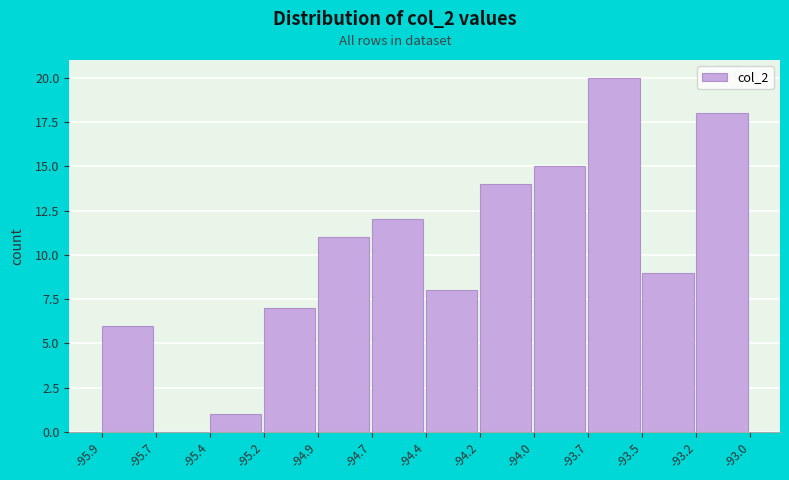

Reading left to right, transcribe all the data shown in this chart.

-95.9=6	-95.7=0	-95.4=1	-95.2=7	-94.9=11	-94.7=12	-94.4=8	-94.2=14	-94.0=15	-93.7=20	-93.5=9	-93.2=18